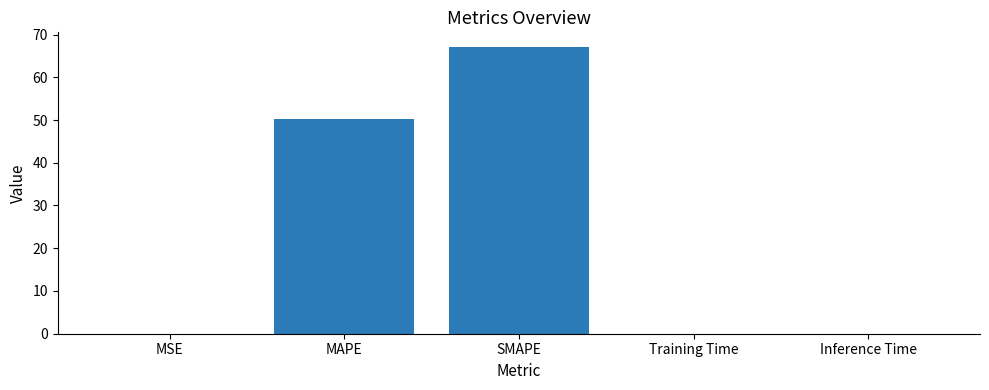

True or false: the data shows 0.0 at Inference Time.

True